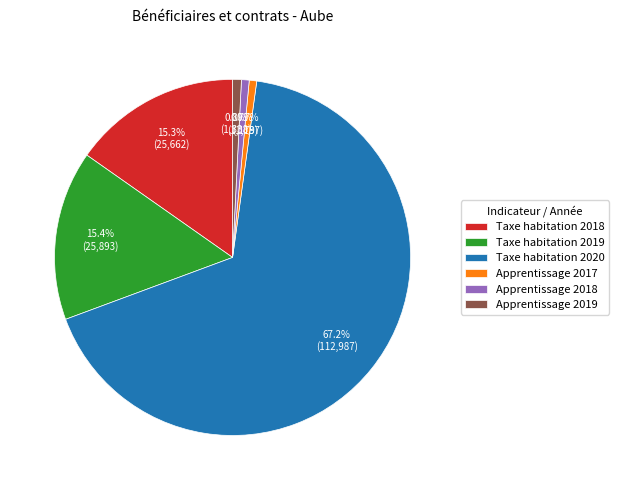

The Taxe habitation 2018 slice represents 15% of the pie. True or false?

True